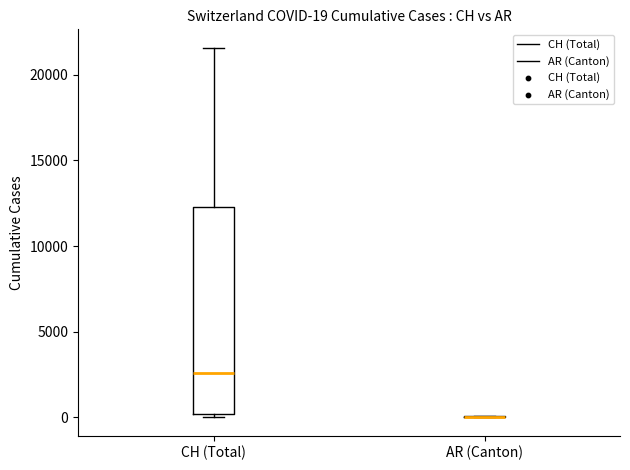

Which box is the tallest, from its lower edge to its upper edge?

CH (Total)